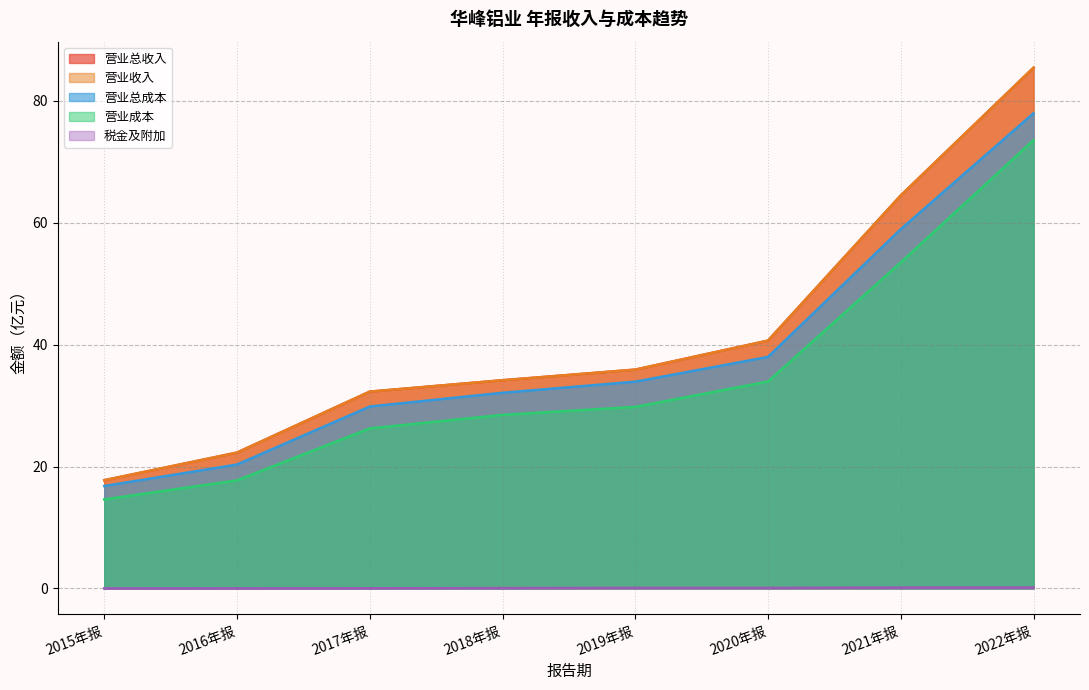

How many lines are shown in the chart?

5